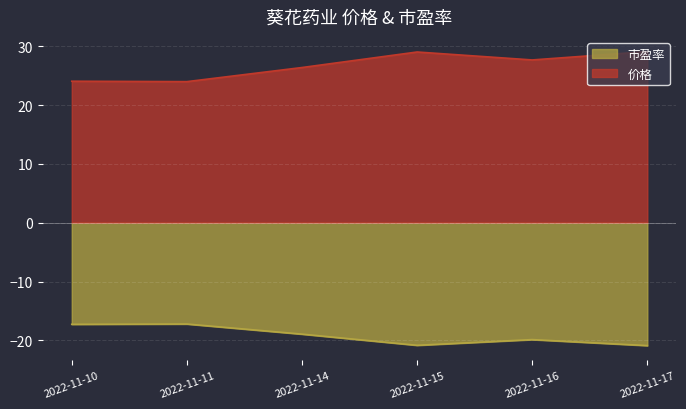

How many lines are shown in the chart?

2